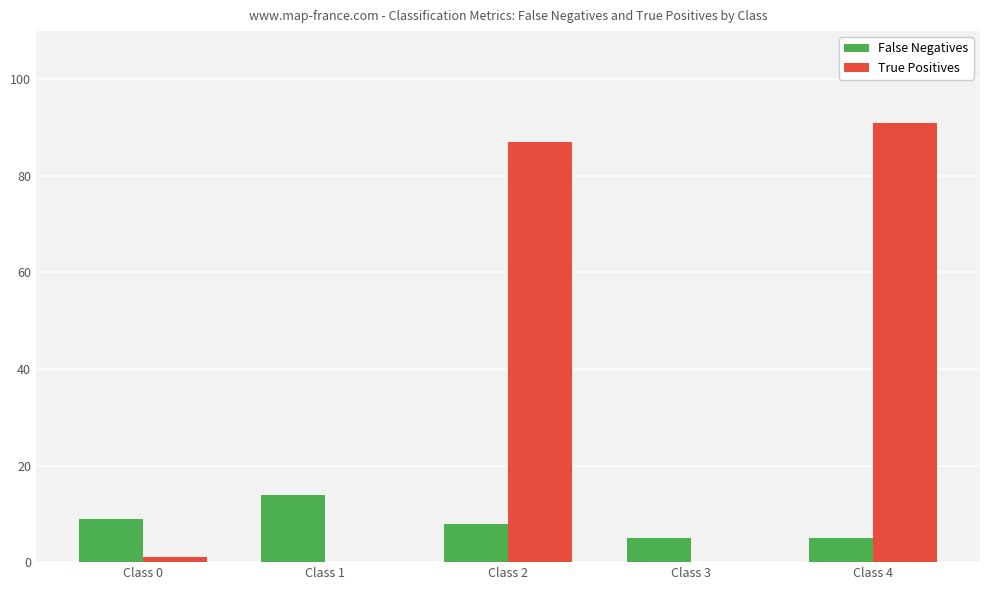

Is the value of True Positives at Class 0 greater than the value of False Negatives at Class 2?

No